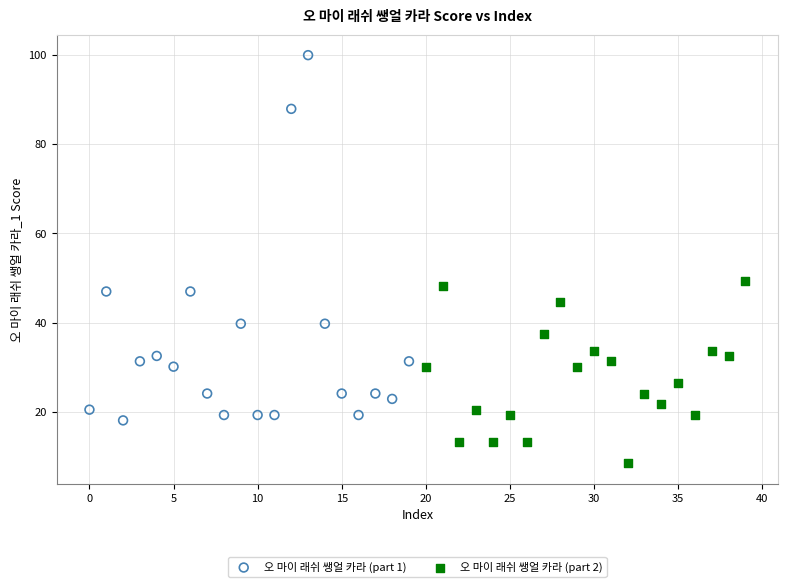

Which series reaches the minimum Y coordinate?

오 마이 래쉬 쌩얼 카라 (part 2)